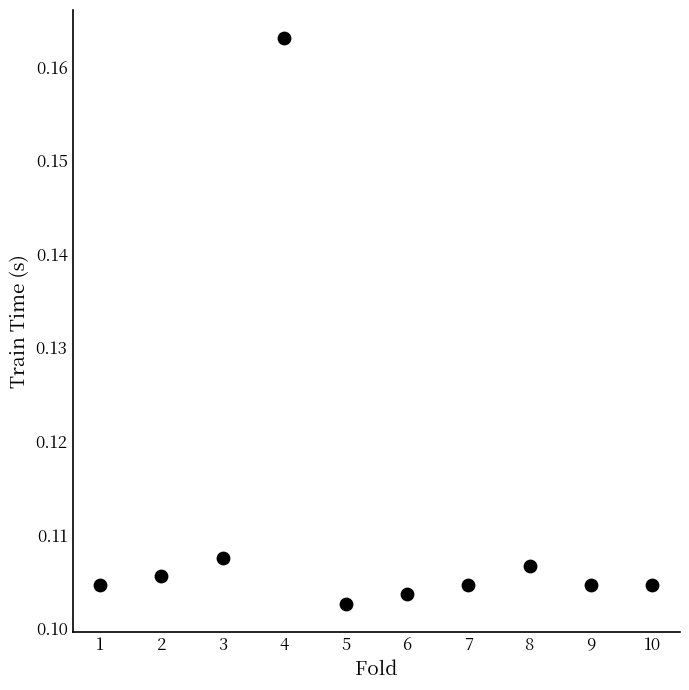

What is the average X value?

5.5